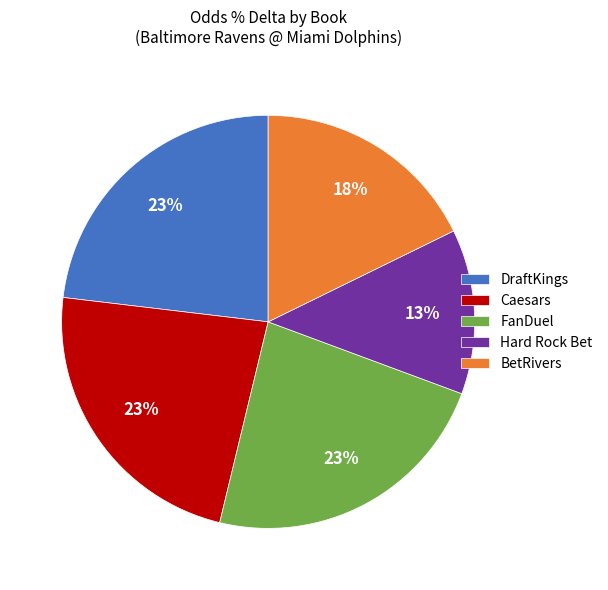

Is BetRivers the majority of the pie?

No